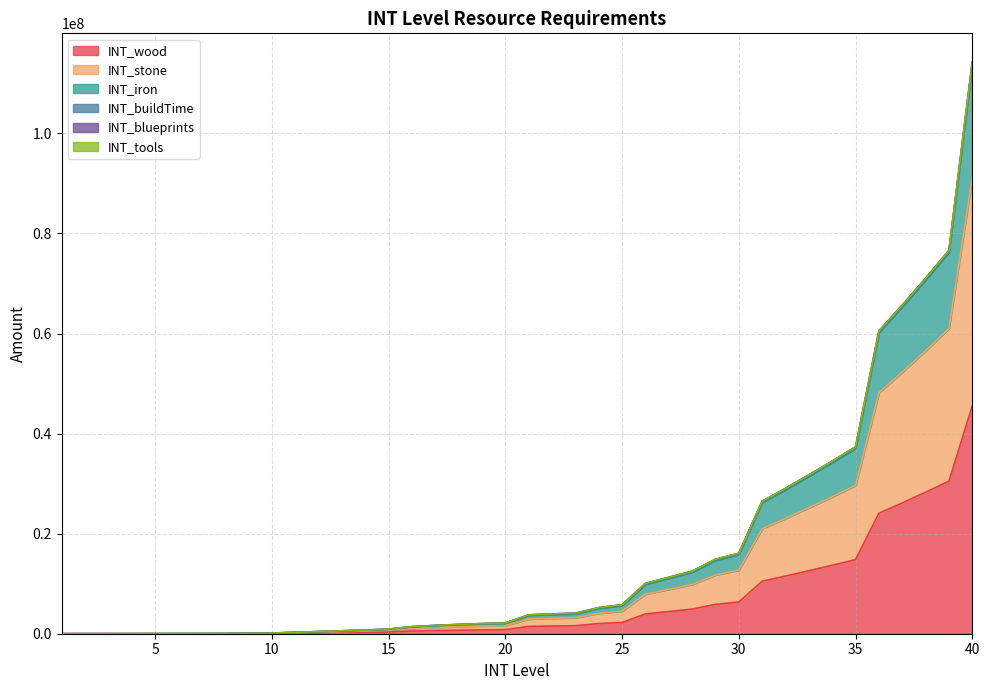

Is the value of INT_wood at 4 greater than the value of INT_iron at 14?

No